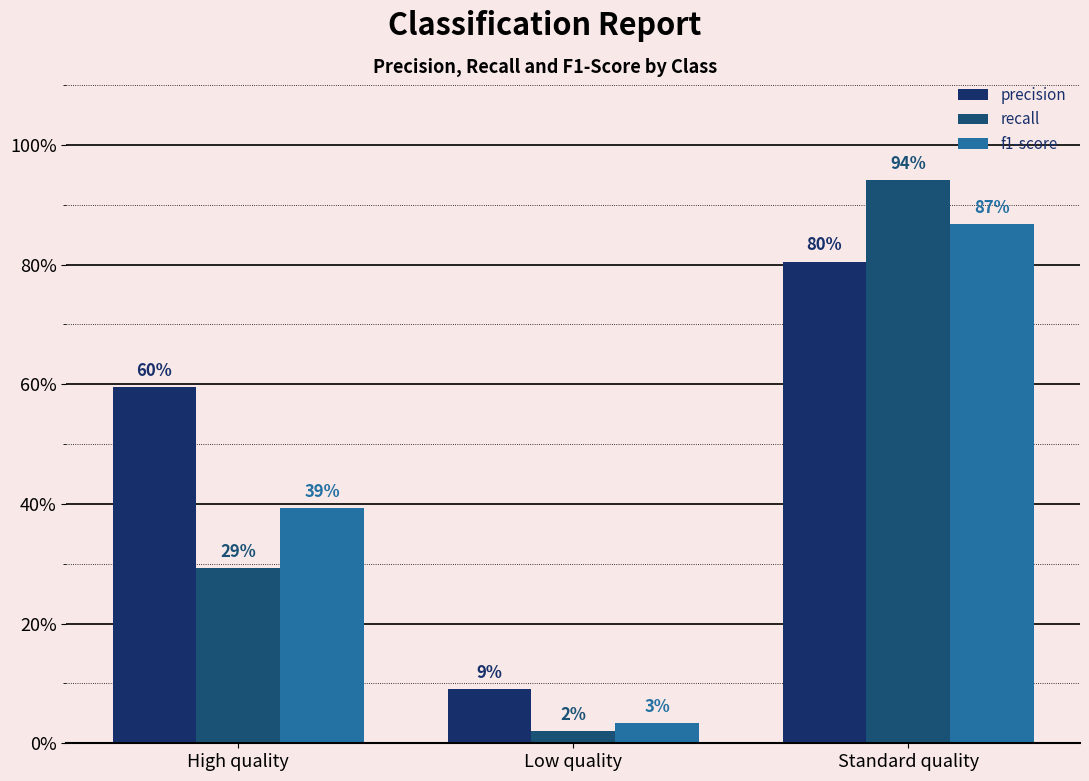

What is the sum of all f1-score values?

1.3